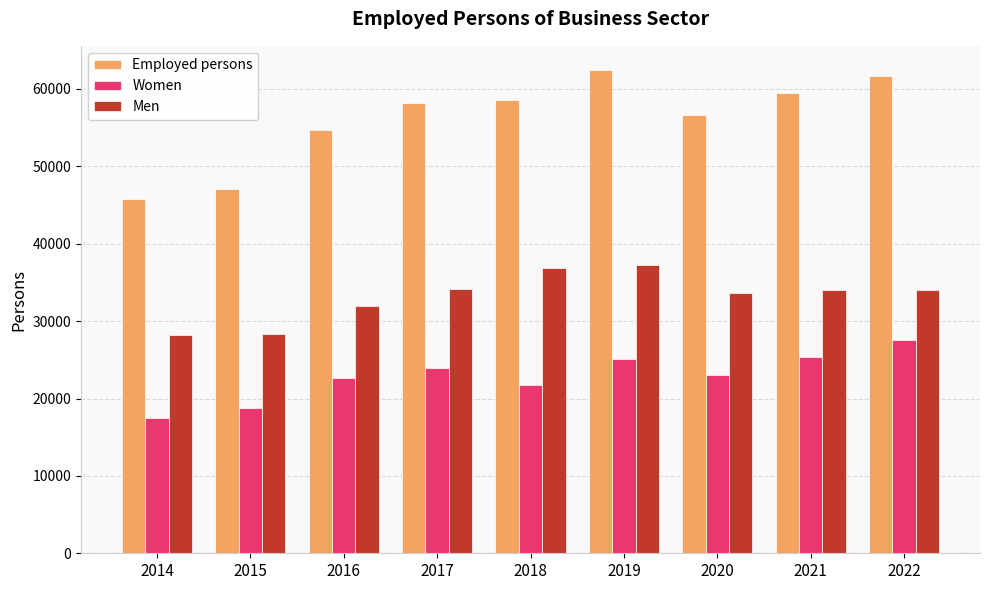

Which label corresponds to the largest value in the chart?

2019